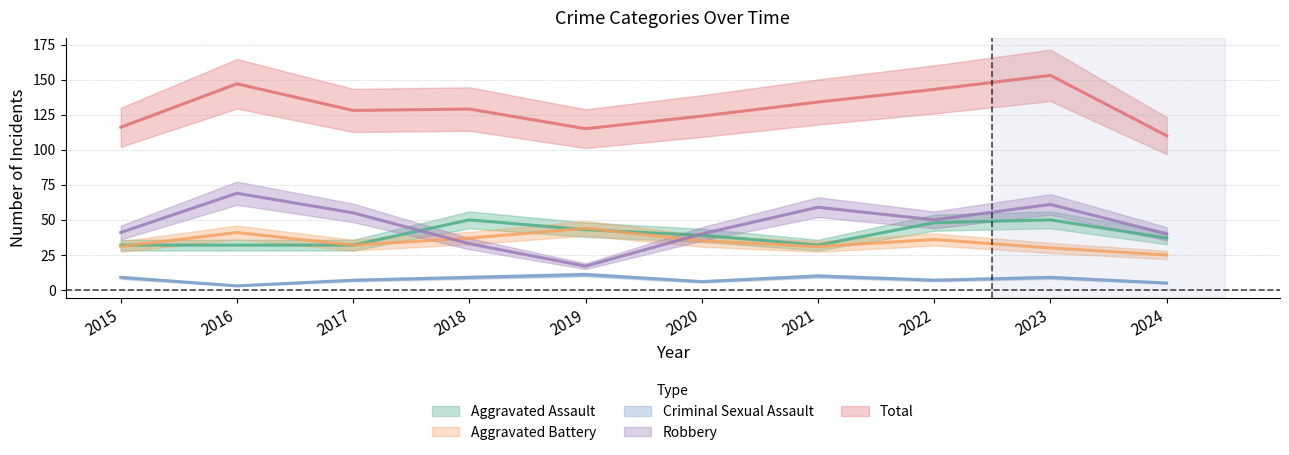

Read the Aggravated Battery value at 2017, to the nearest 10.

30